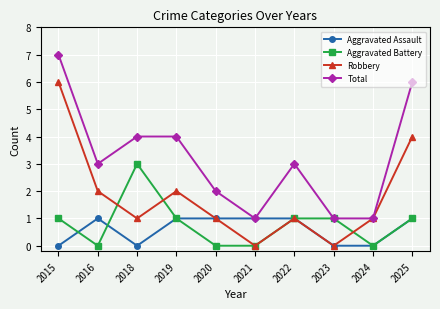

Is it true that Aggravated Battery equals 1 at 2022?

True